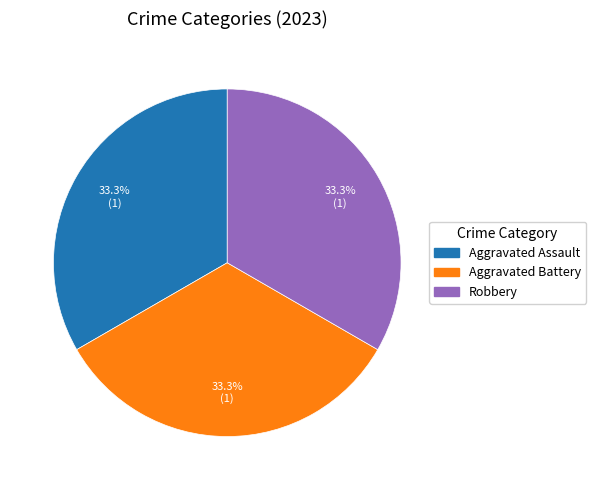

Does any single category account for the majority?

No